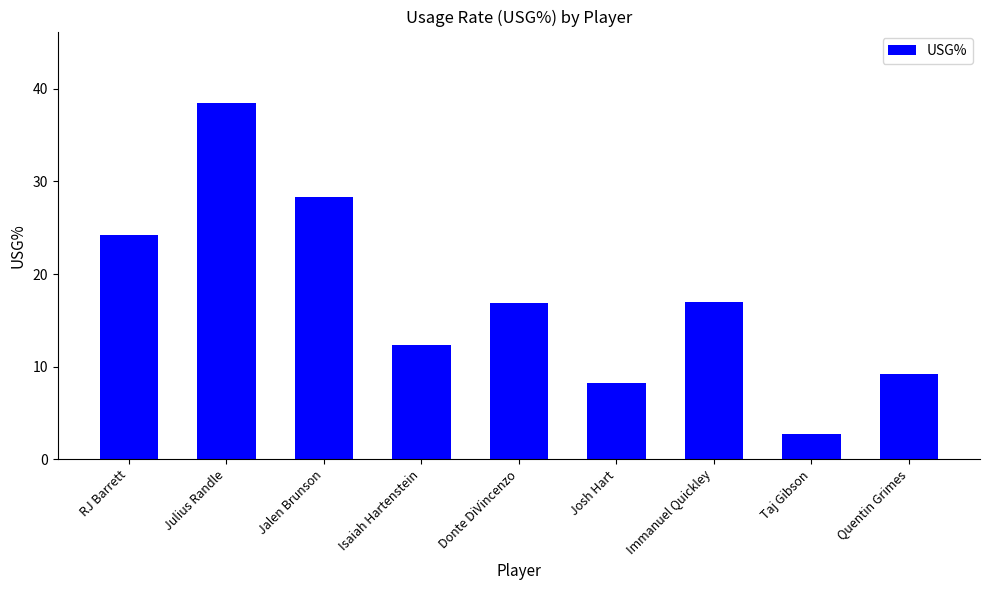

What is the value of the 4th bar from the left?

12.3